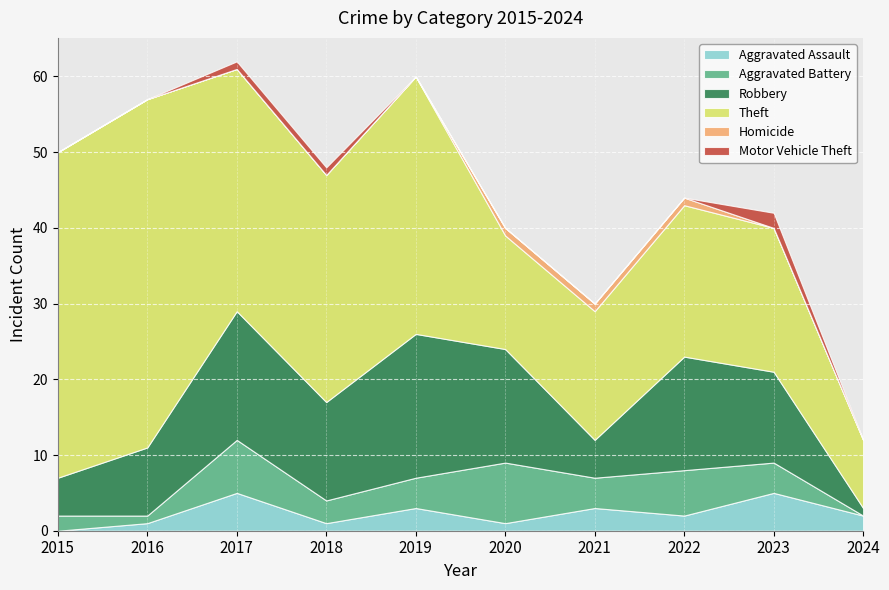

Reading left to right, what are all the values shown in this chart?

Aggravated Assault: 0	1	5	1	3	1	3	2	5	2
Aggravated Battery: 2	1	7	3	4	8	4	6	4	0
Robbery: 5	9	17	13	19	15	5	15	12	1
Theft: 43	46	32	30	34	15	17	20	19	9
Homicide: 0	0	0	0	0	1	1	1	0	0
Motor Vehicle Theft: 0	0	1	1	0	0	0	0	2	0